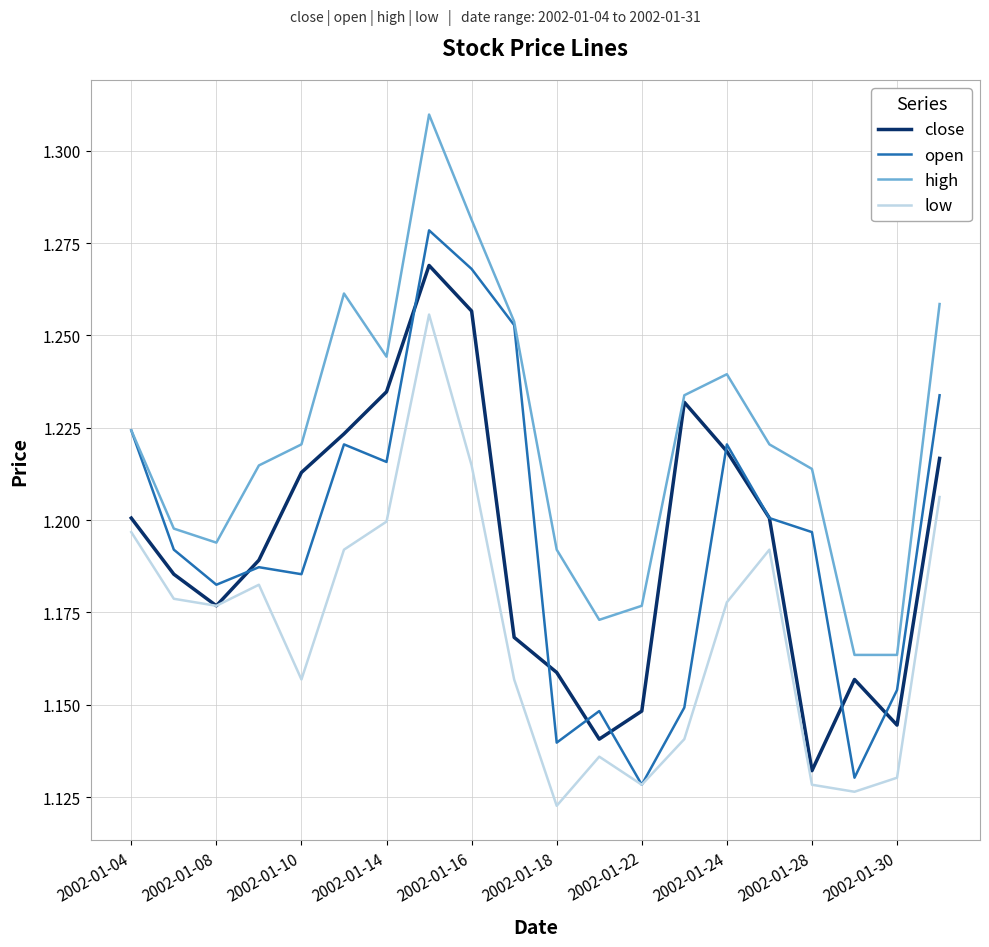

List the series in order of their peak value, highest first.

high, open, close, low